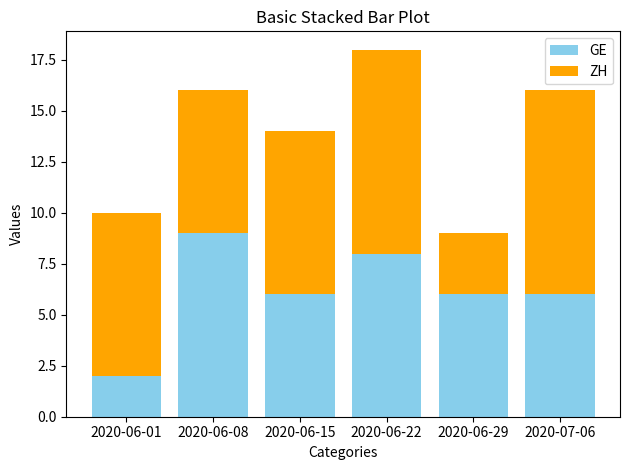

Which category has the highest value in the GE series?

2020-06-08